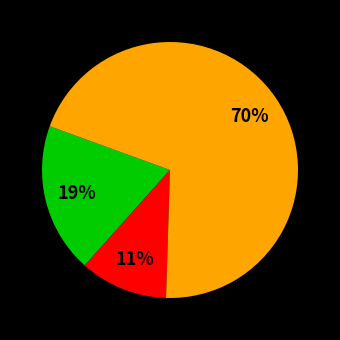

How many segments does this pie chart have?

3